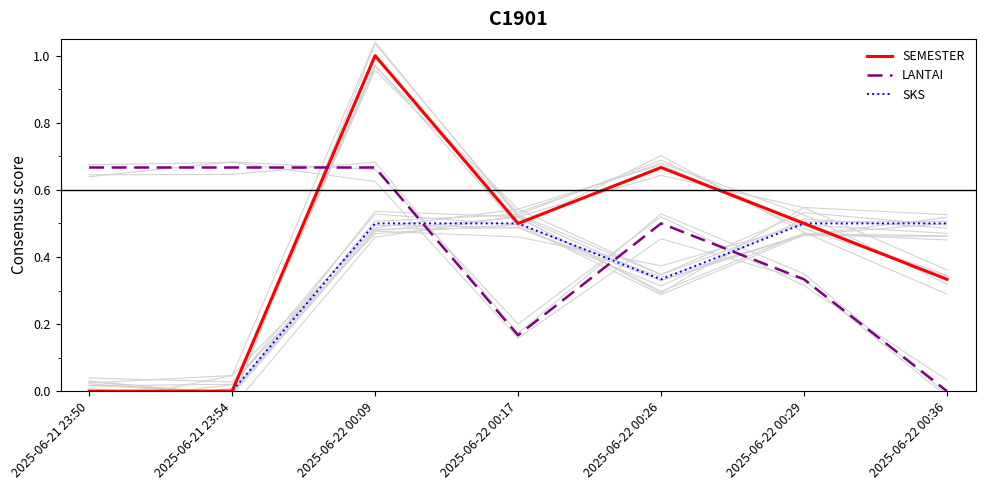

What is the label of the 7th point from the right?

2025-06-21 23:50